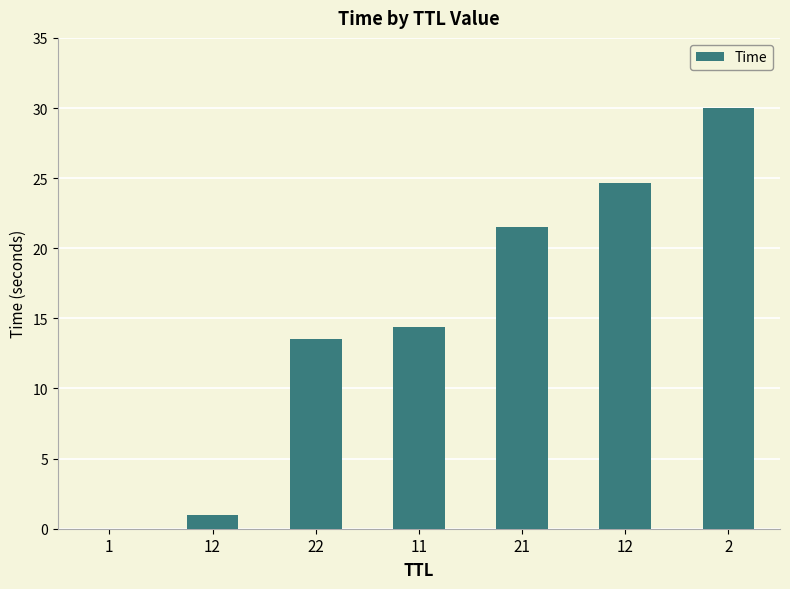

How many data points does each series have?

7